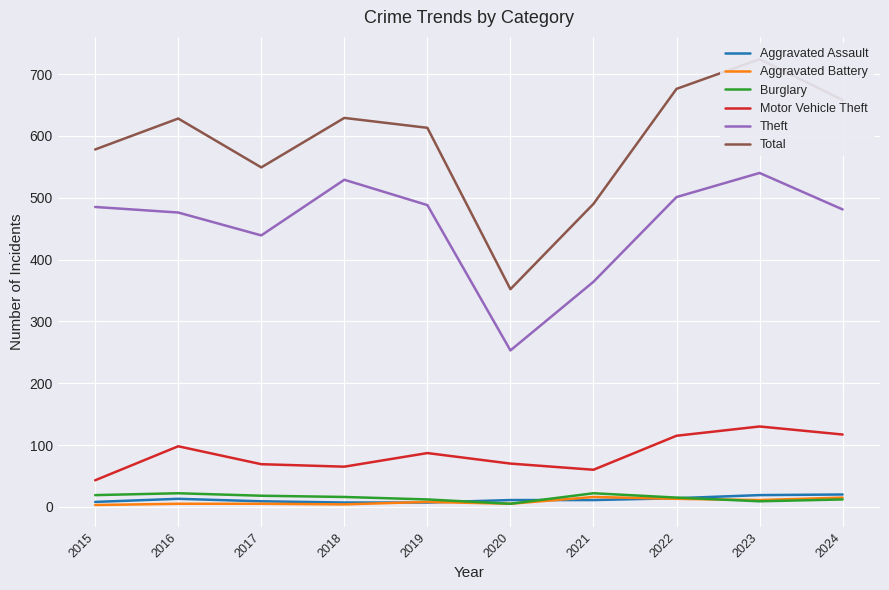

How many values in the Theft series exceed 485?

4